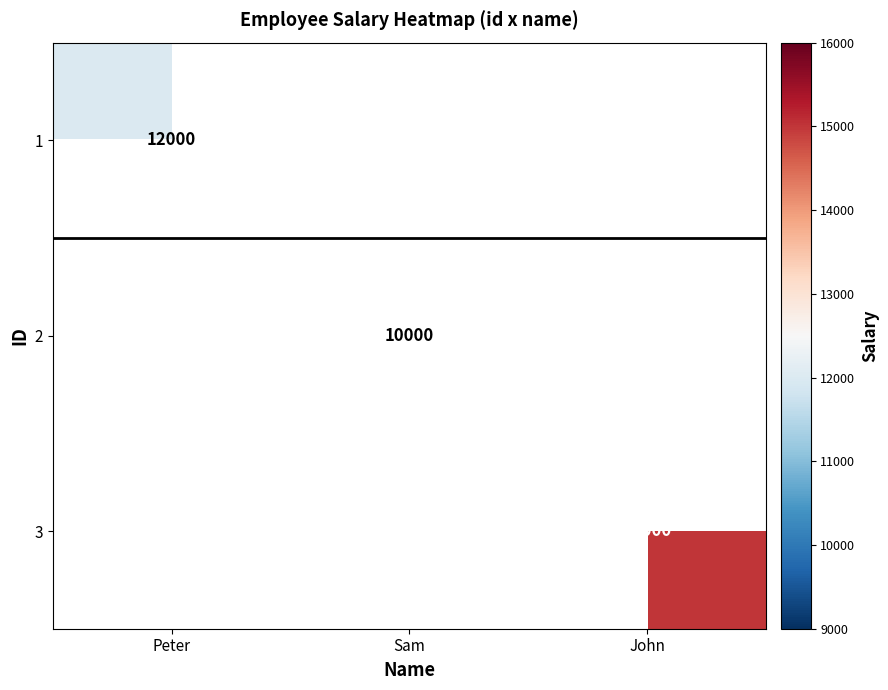

Is it true that 2 equals 6633 at Sam?

False